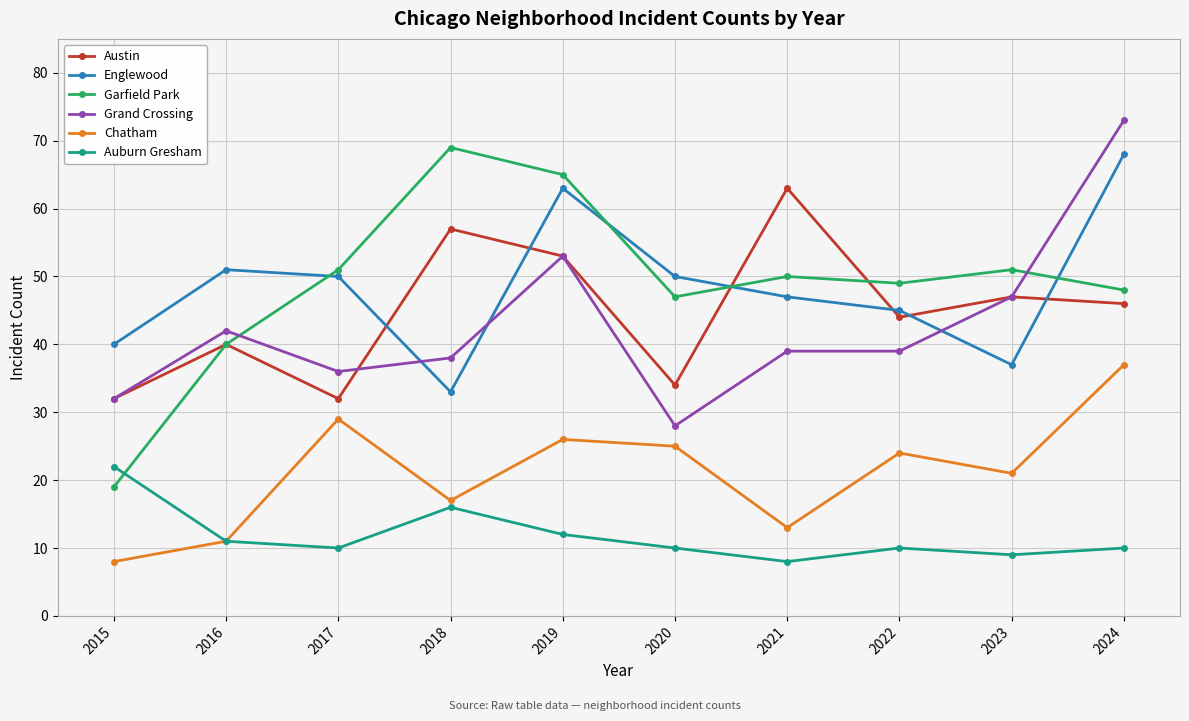

Reading right to left, extract all data points from this chart.

Austin: 2024=46	2023=47	2022=44	2021=63	2020=34	2019=53	2018=57	2017=32	2016=40	2015=32
Englewood: 2024=68	2023=37	2022=45	2021=47	2020=50	2019=63	2018=33	2017=50	2016=51	2015=40
Garfield Park: 2024=48	2023=51	2022=49	2021=50	2020=47	2019=65	2018=69	2017=51	2016=40	2015=19
Grand Crossing: 2024=73	2023=47	2022=39	2021=39	2020=28	2019=53	2018=38	2017=36	2016=42	2015=32
Chatham: 2024=37	2023=21	2022=24	2021=13	2020=25	2019=26	2018=17	2017=29	2016=11	2015=8
Auburn Gresham: 2024=10	2023=9	2022=10	2021=8	2020=10	2019=12	2018=16	2017=10	2016=11	2015=22